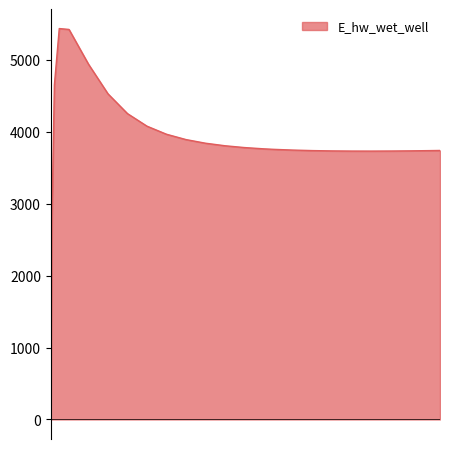

How many points are higher than both their immediate neighbors (excluding endpoints)?

1